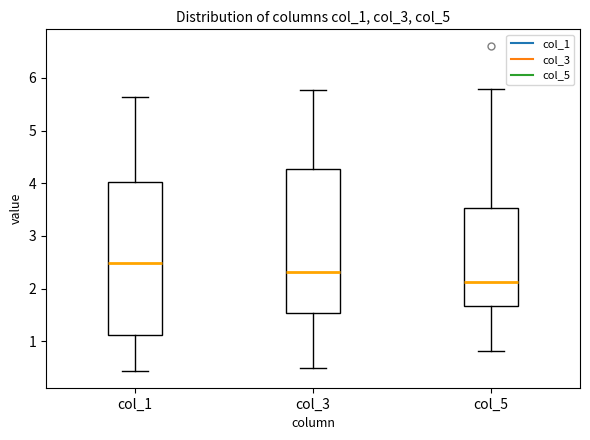

Where does the upper whisker of the box for col_3 end on the y-axis? The values are not printed on the chart, so give them approximately, as read against the axis.

5.8